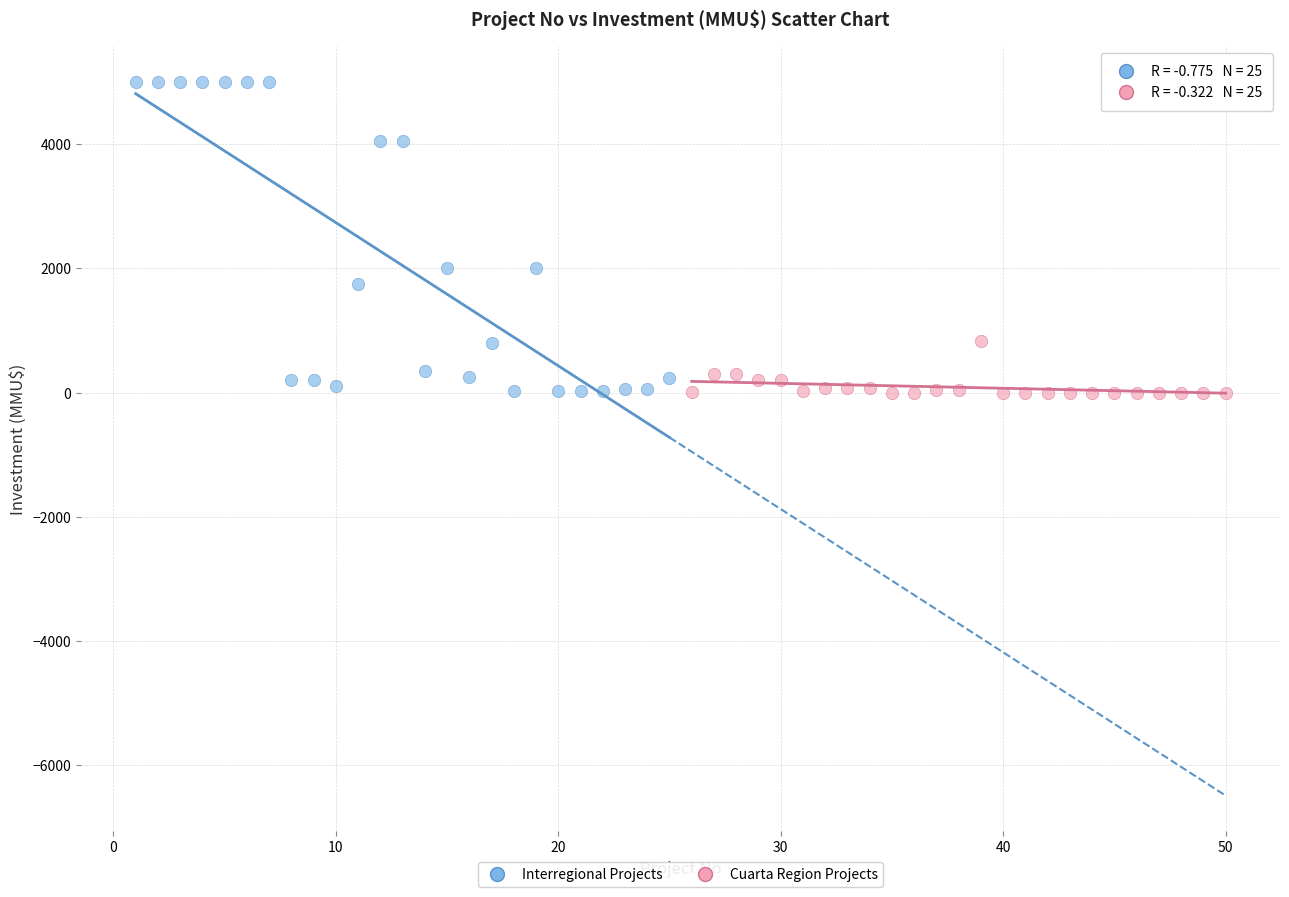

Which series reaches the maximum Y coordinate?

Interregional Projects